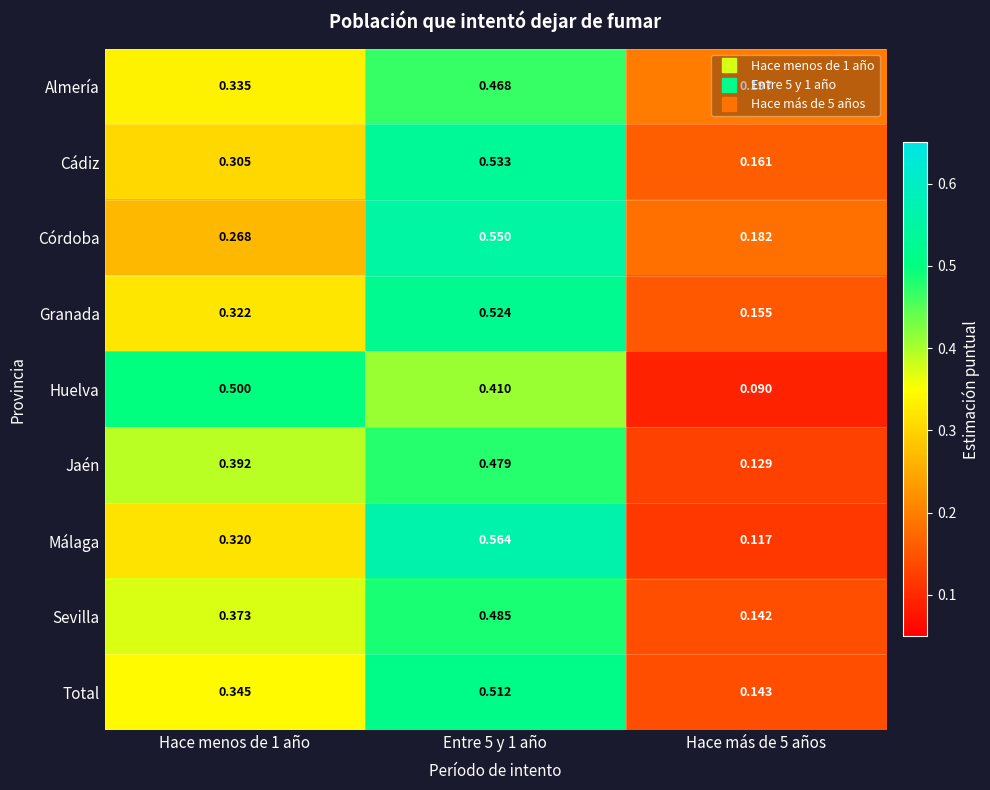

Is the value of Jaén at Hace más de 5 años greater than the value of Málaga at Hace menos de 1 año?

No